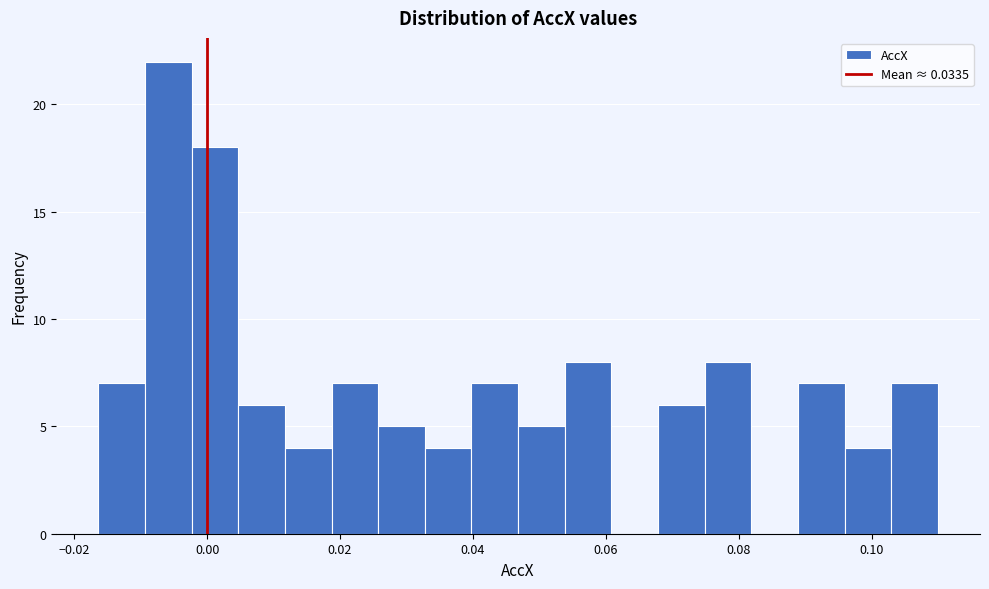

Read against the x-axis, roughly where is the centre of the tallest bar?

-0.006